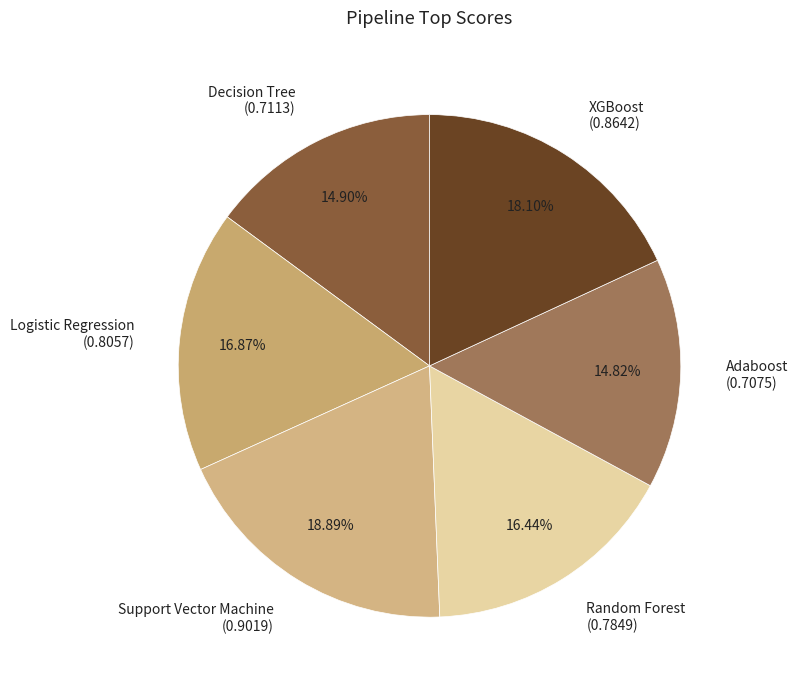

Which has a higher value, Support Vector Machine or Decision Tree?

Support Vector Machine